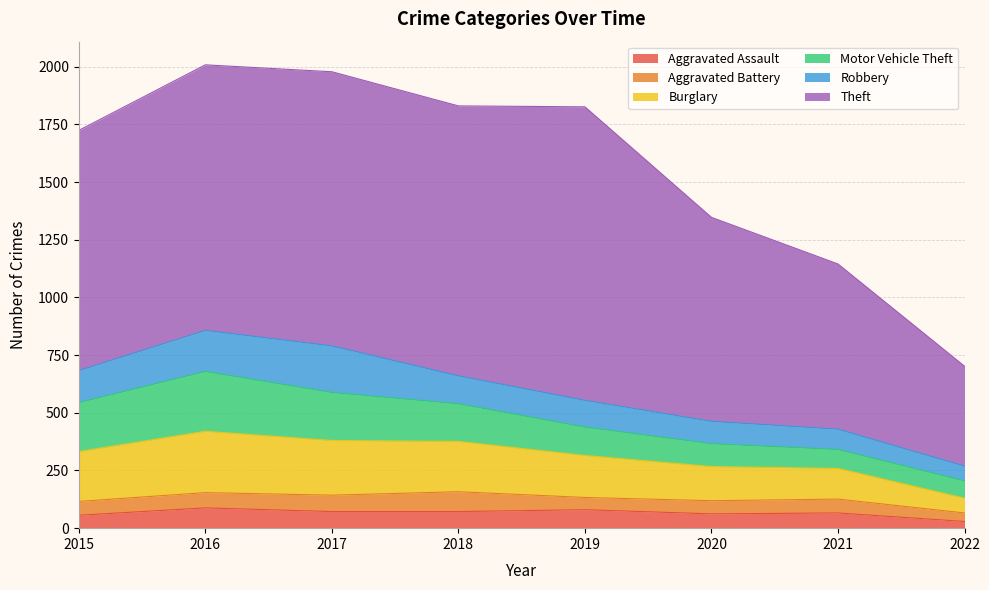

What is the difference between the highest and lowest values at 2017?

1117